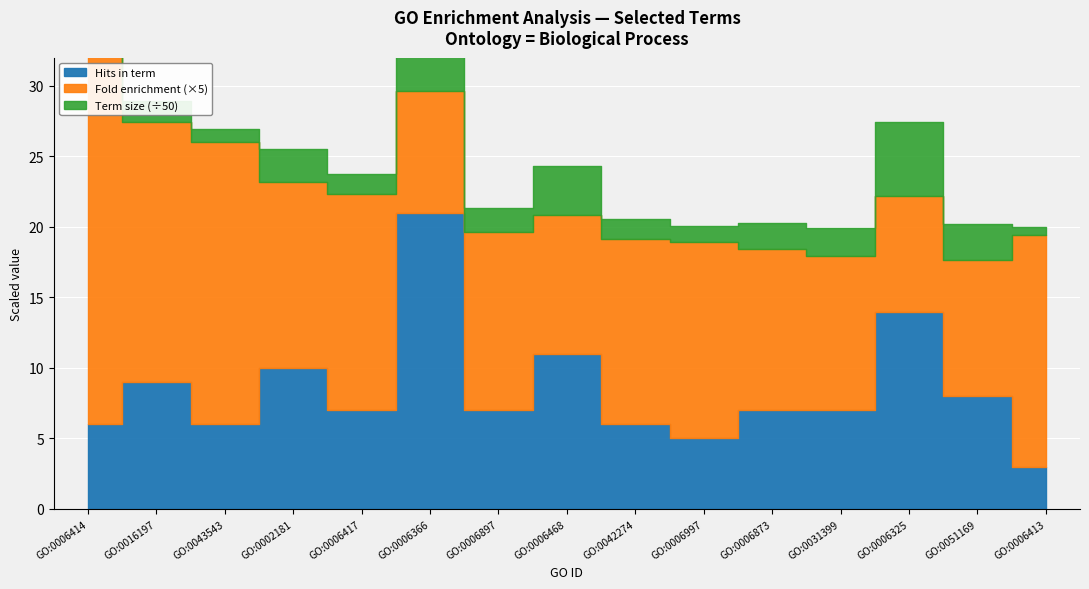

At which category does Term size reach its first local valley?

GO:0043543